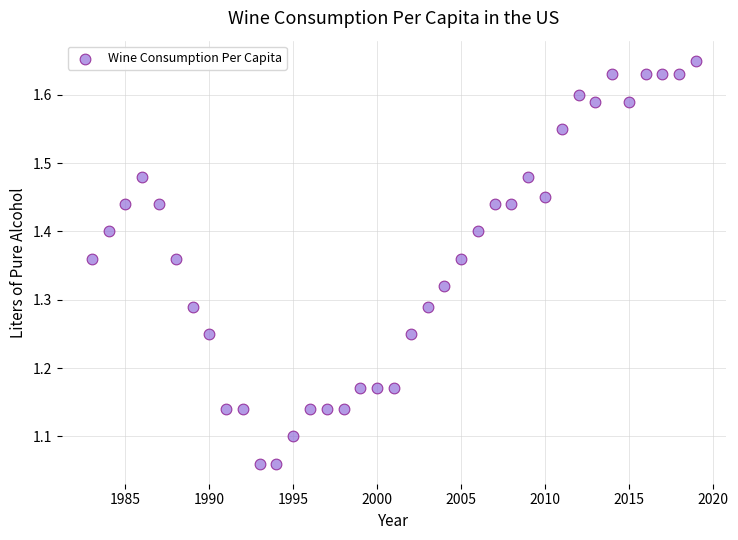

What is the range of X values (max minus min)?

36.0